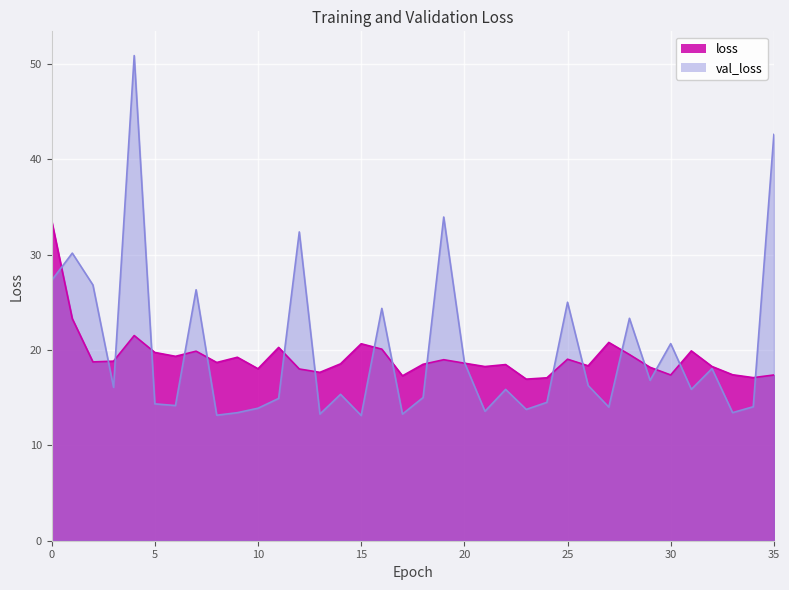

Which series ends up on top after the final intersection of val_loss and loss?

val_loss